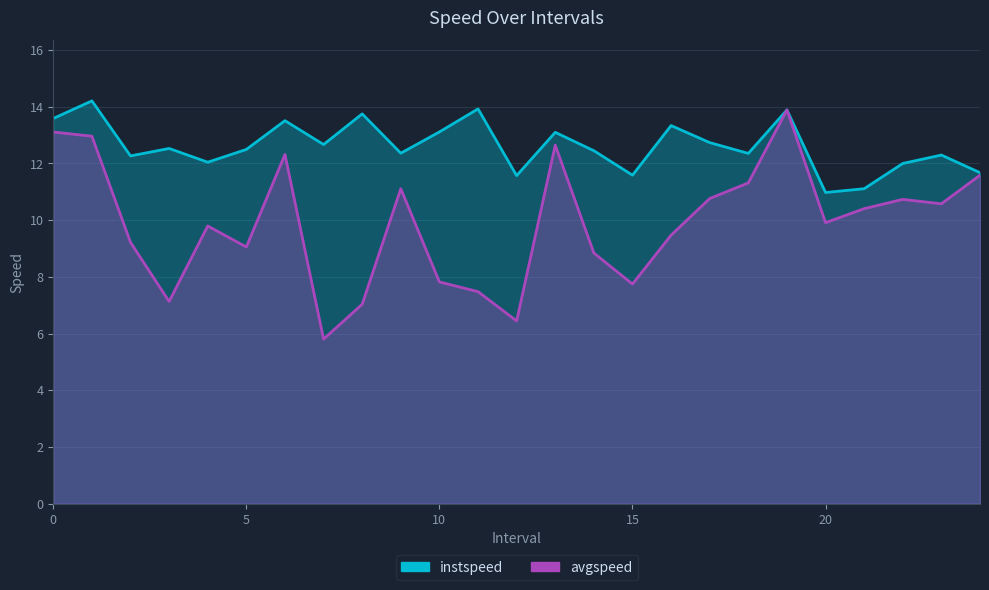

Between 2.0 and 23.0, which series saw the biggest shift?

avgspeed